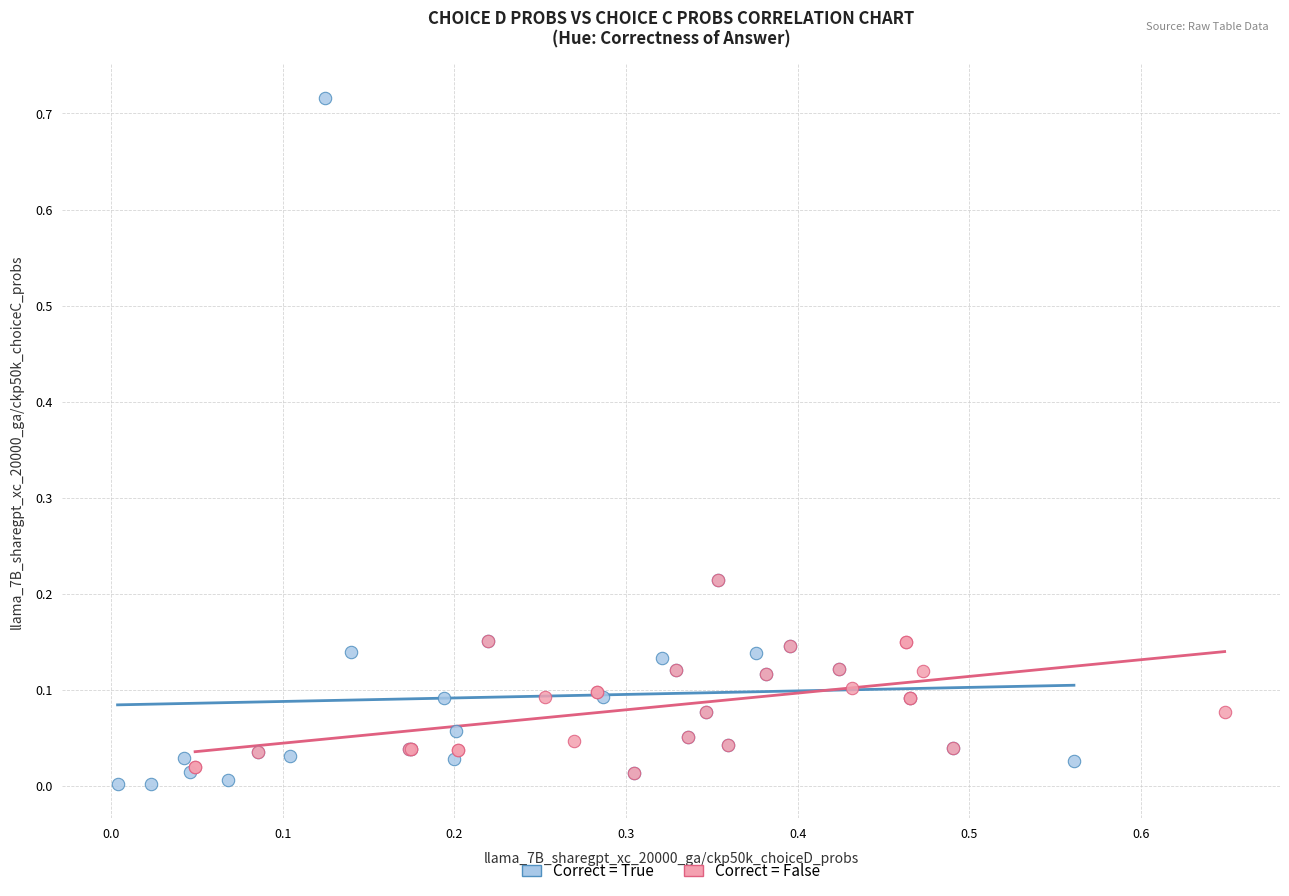

Which series has the widest spread of Y values?

Correct = True